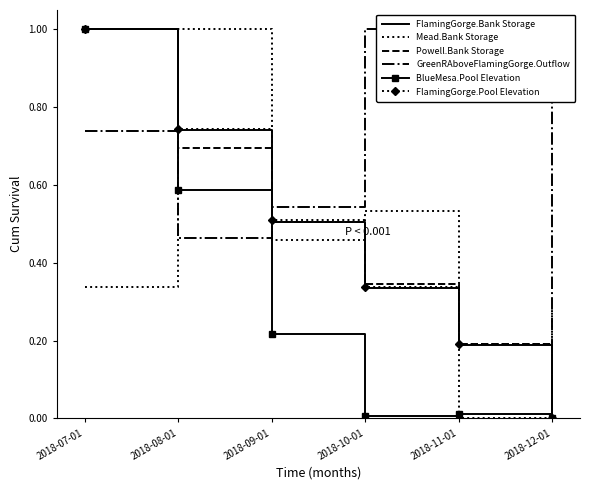

What is the maximum value for Powell.Bank Storage?

1.0